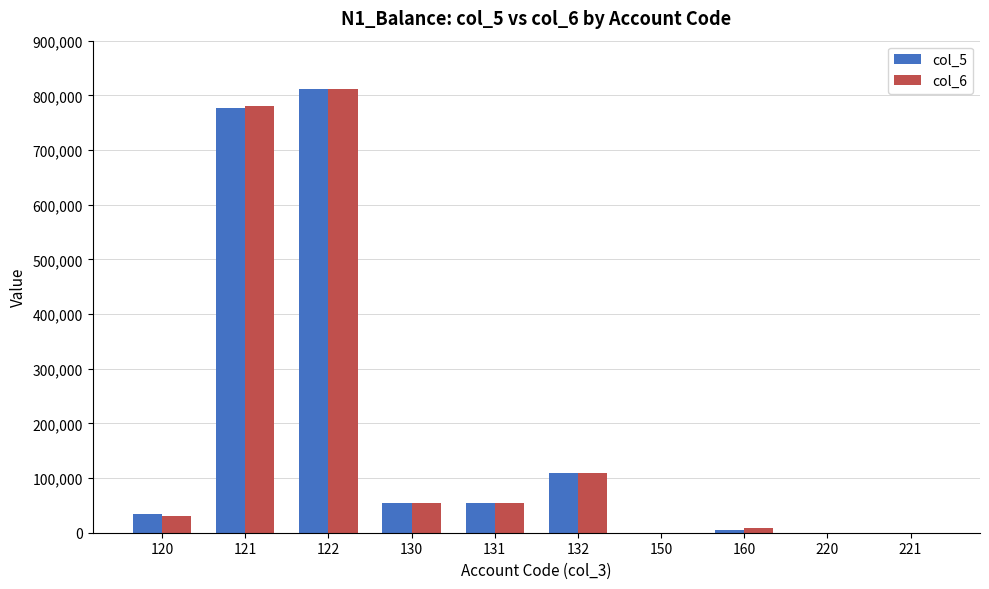

At which category is the sum across all series the highest?

122